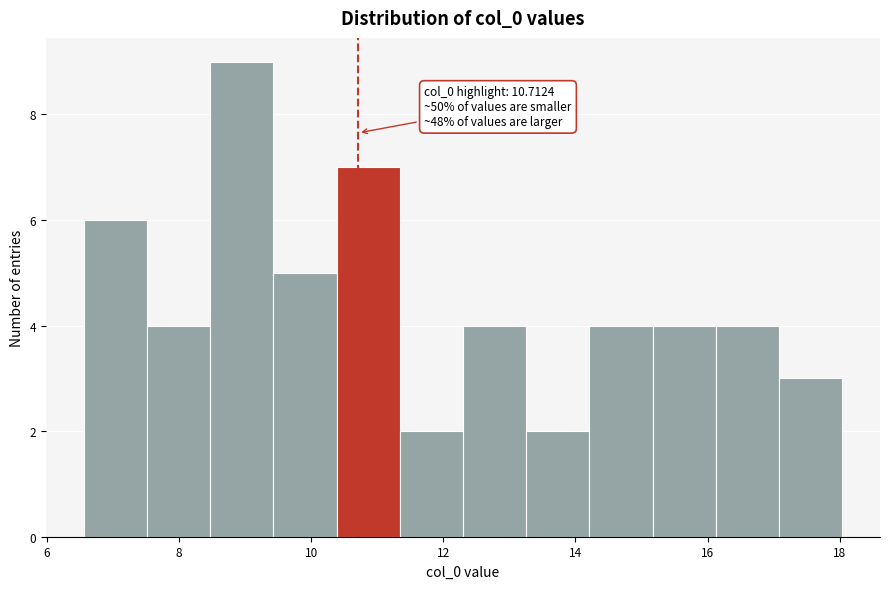

Over which range of the x-axis is the bar tallest?

8.4 to 9.4